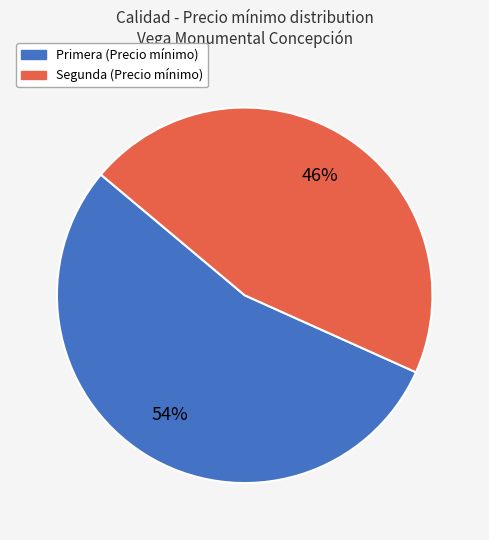

Which slice is the largest?

Primera